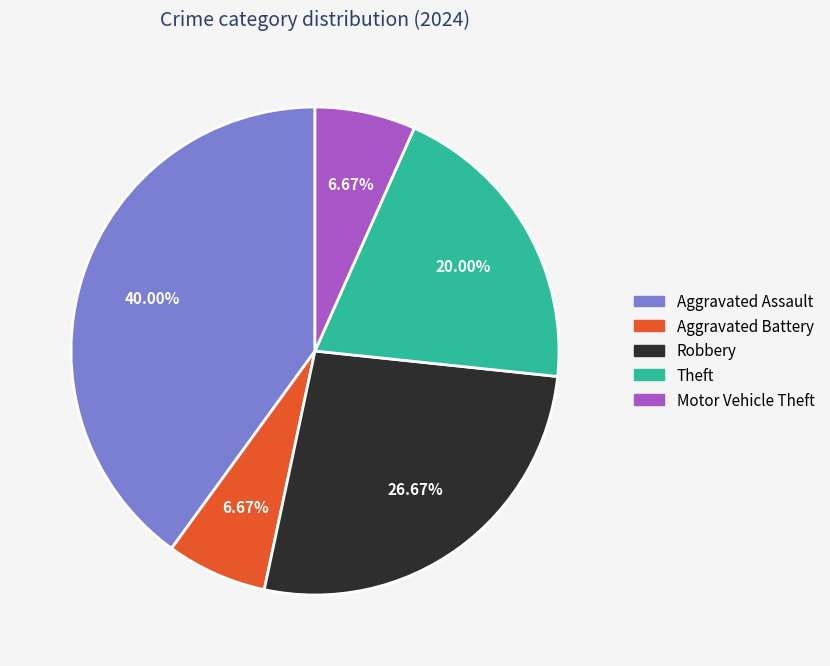

True or false: Theft accounts for 30% of the total.

False